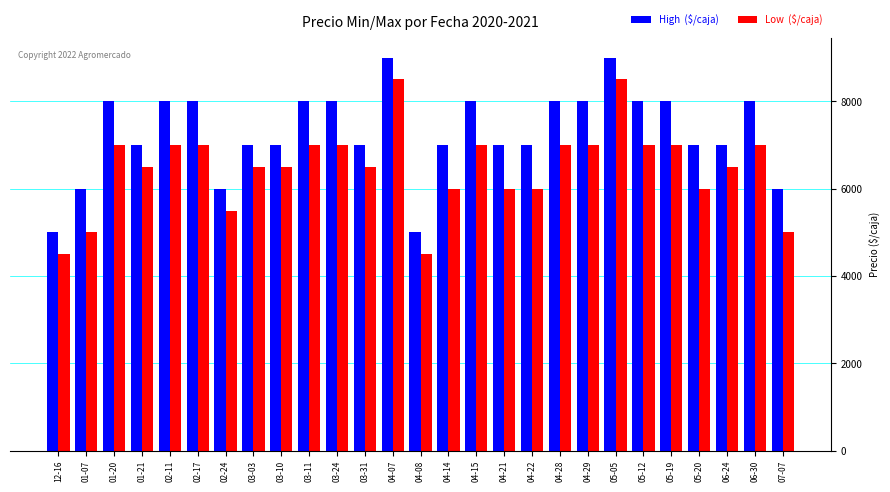

What is the minimum value shown in the chart?

4500